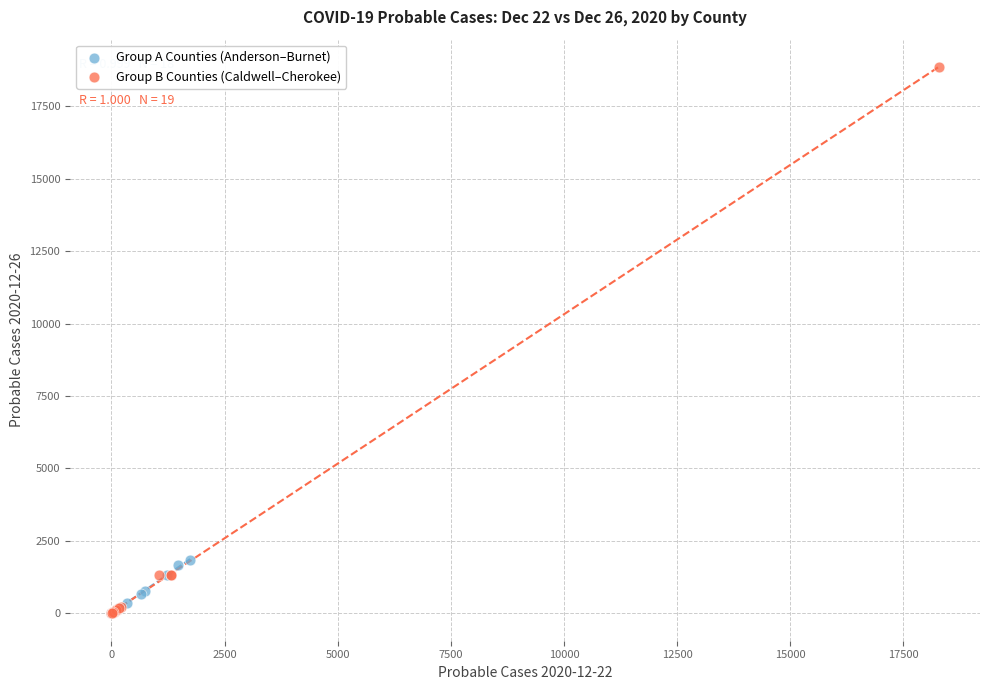

Which series has the largest Y range (max minus min)?

Group B Counties (Caldwell–Cherokee)